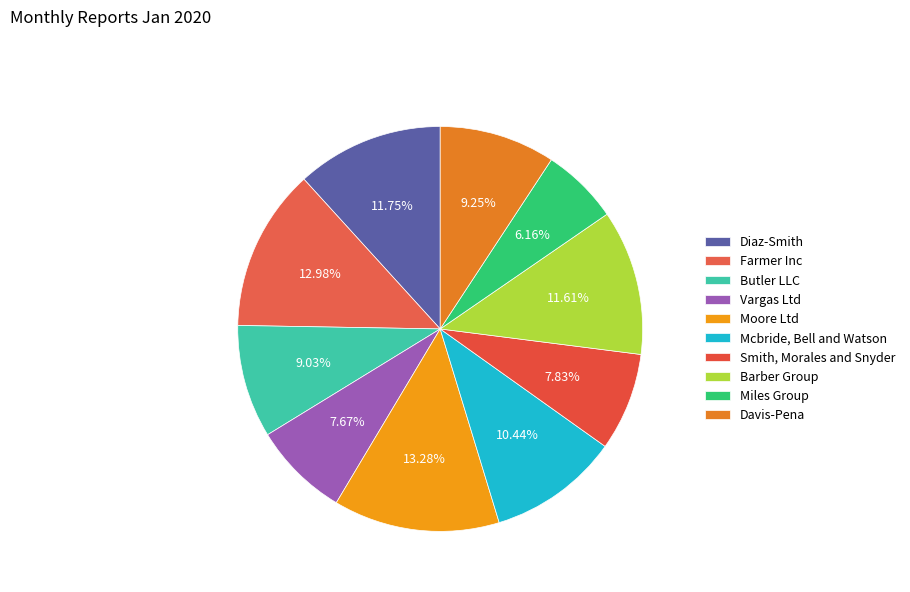

To the nearest percent, what percentage of the pie is Mcbride, Bell and Watson?

10%